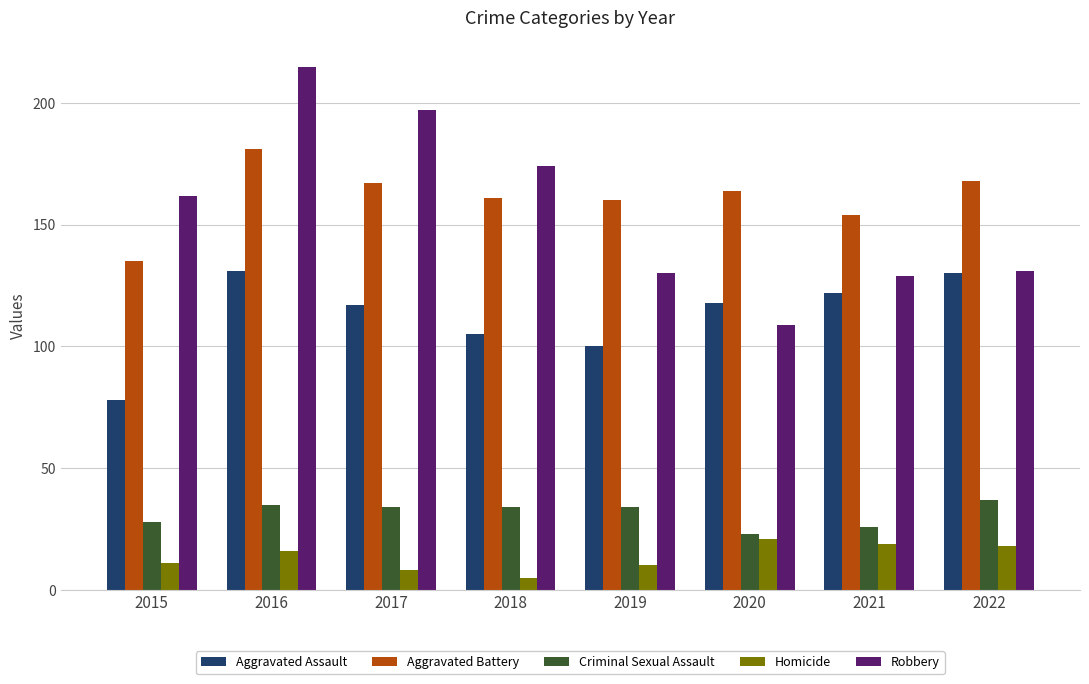

At which category is the sum across all series the highest?

2016